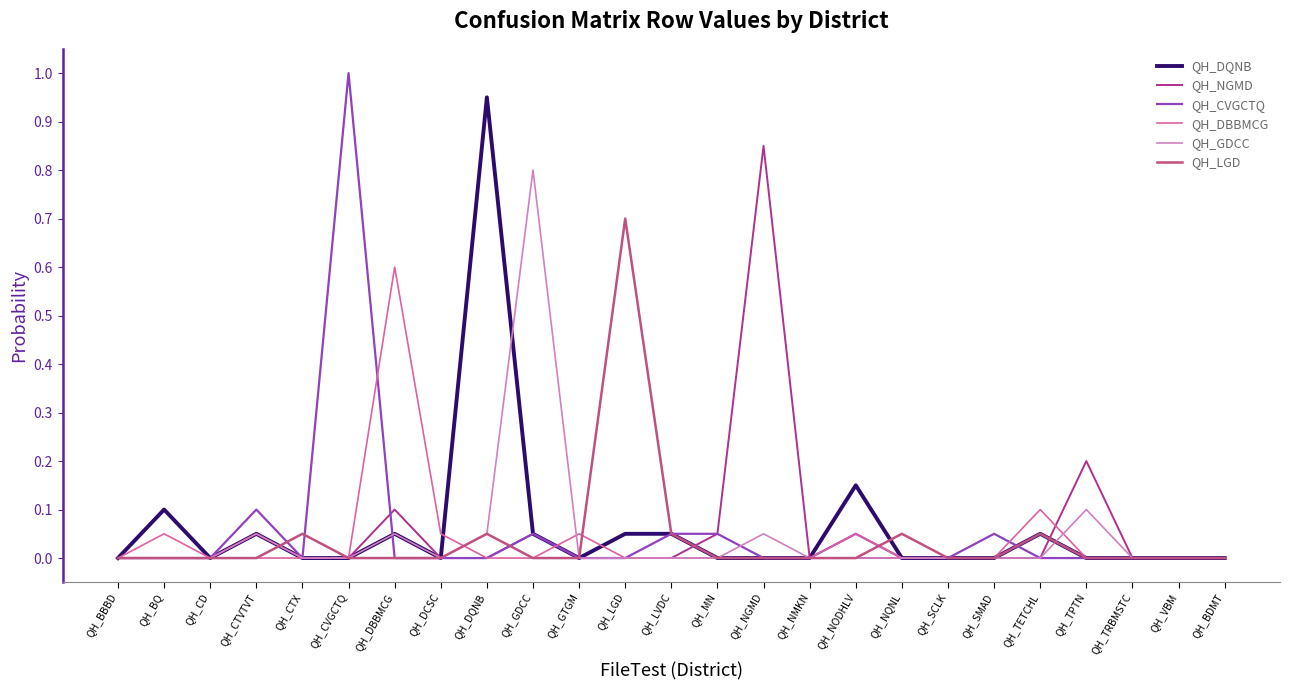

Reading left to right, what are all the values shown in this chart?

QH_DQNB: QH_BBBD=0.0	QH_BQ=0.1	QH_CD=0.0	QH_CTVTVT=0.1	QH_CTX=0.0	QH_CVGCTQ=0.0	QH_DBBMCG=0.1	QH_DCSC=0.0	QH_DQNB=0.9	QH_GDCC=0.1	QH_GTGM=0.0	QH_LGD=0.1	QH_LVDC=0.1	QH_MN=0.0	QH_NGMD=0.0	QH_NMKN=0.0	QH_NODHLV=0.1	QH_NQNL=0.0	QH_SCLK=0.0	QH_SMAD=0.0	QH_TETCHL=0.1	QH_TPTN=0.0	QH_TRBMSTC=0.0	QH_VBM=0.0	QH_BDMT=0.0
QH_NGMD: QH_BBBD=0.0	QH_BQ=0.0	QH_CD=0.0	QH_CTVTVT=0.1	QH_CTX=0.0	QH_CVGCTQ=0.0	QH_DBBMCG=0.1	QH_DCSC=0.0	QH_DQNB=0.0	QH_GDCC=0.1	QH_GTGM=0.0	QH_LGD=0.0	QH_LVDC=0.0	QH_MN=0.1	QH_NGMD=0.8	QH_NMKN=0.0	QH_NODHLV=0.0	QH_NQNL=0.0	QH_SCLK=0.0	QH_SMAD=0.0	QH_TETCHL=0.0	QH_TPTN=0.2	QH_TRBMSTC=0.0	QH_VBM=0.0	QH_BDMT=0.0
QH_CVGCTQ: QH_BBBD=0.0	QH_BQ=0.0	QH_CD=0.0	QH_CTVTVT=0.1	QH_CTX=0.0	QH_CVGCTQ=1.0	QH_DBBMCG=0.0	QH_DCSC=0.0	QH_DQNB=0.0	QH_GDCC=0.1	QH_GTGM=0.0	QH_LGD=0.0	QH_LVDC=0.1	QH_MN=0.1	QH_NGMD=0.0	QH_NMKN=0.0	QH_NODHLV=0.1	QH_NQNL=0.0	QH_SCLK=0.0	QH_SMAD=0.1	QH_TETCHL=0.0	QH_TPTN=0.0	QH_TRBMSTC=0.0	QH_VBM=0.0	QH_BDMT=0.0
QH_DBBMCG: QH_BBBD=0.0	QH_BQ=0.1	QH_CD=0.0	QH_CTVTVT=0.0	QH_CTX=0.0	QH_CVGCTQ=0.0	QH_DBBMCG=0.6	QH_DCSC=0.1	QH_DQNB=0.0	QH_GDCC=0.0	QH_GTGM=0.1	QH_LGD=0.0	QH_LVDC=0.0	QH_MN=0.0	QH_NGMD=0.0	QH_NMKN=0.0	QH_NODHLV=0.1	QH_NQNL=0.0	QH_SCLK=0.0	QH_SMAD=0.0	QH_TETCHL=0.1	QH_TPTN=0.0	QH_TRBMSTC=0.0	QH_VBM=0.0	QH_BDMT=0.0
QH_GDCC: QH_BBBD=0.0	QH_BQ=0.0	QH_CD=0.0	QH_CTVTVT=0.1	QH_CTX=0.0	QH_CVGCTQ=0.0	QH_DBBMCG=0.1	QH_DCSC=0.0	QH_DQNB=0.1	QH_GDCC=0.8	QH_GTGM=0.0	QH_LGD=0.0	QH_LVDC=0.0	QH_MN=0.0	QH_NGMD=0.1	QH_NMKN=0.0	QH_NODHLV=0.0	QH_NQNL=0.0	QH_SCLK=0.0	QH_SMAD=0.0	QH_TETCHL=0.0	QH_TPTN=0.1	QH_TRBMSTC=0.0	QH_VBM=0.0	QH_BDMT=0.0
QH_LGD: QH_BBBD=0.0	QH_BQ=0.0	QH_CD=0.0	QH_CTVTVT=0.0	QH_CTX=0.1	QH_CVGCTQ=0.0	QH_DBBMCG=0.0	QH_DCSC=0.0	QH_DQNB=0.1	QH_GDCC=0.0	QH_GTGM=0.0	QH_LGD=0.7	QH_LVDC=0.1	QH_MN=0.0	QH_NGMD=0.0	QH_NMKN=0.0	QH_NODHLV=0.0	QH_NQNL=0.1	QH_SCLK=0.0	QH_SMAD=0.0	QH_TETCHL=0.1	QH_TPTN=0.0	QH_TRBMSTC=0.0	QH_VBM=0.0	QH_BDMT=0.0